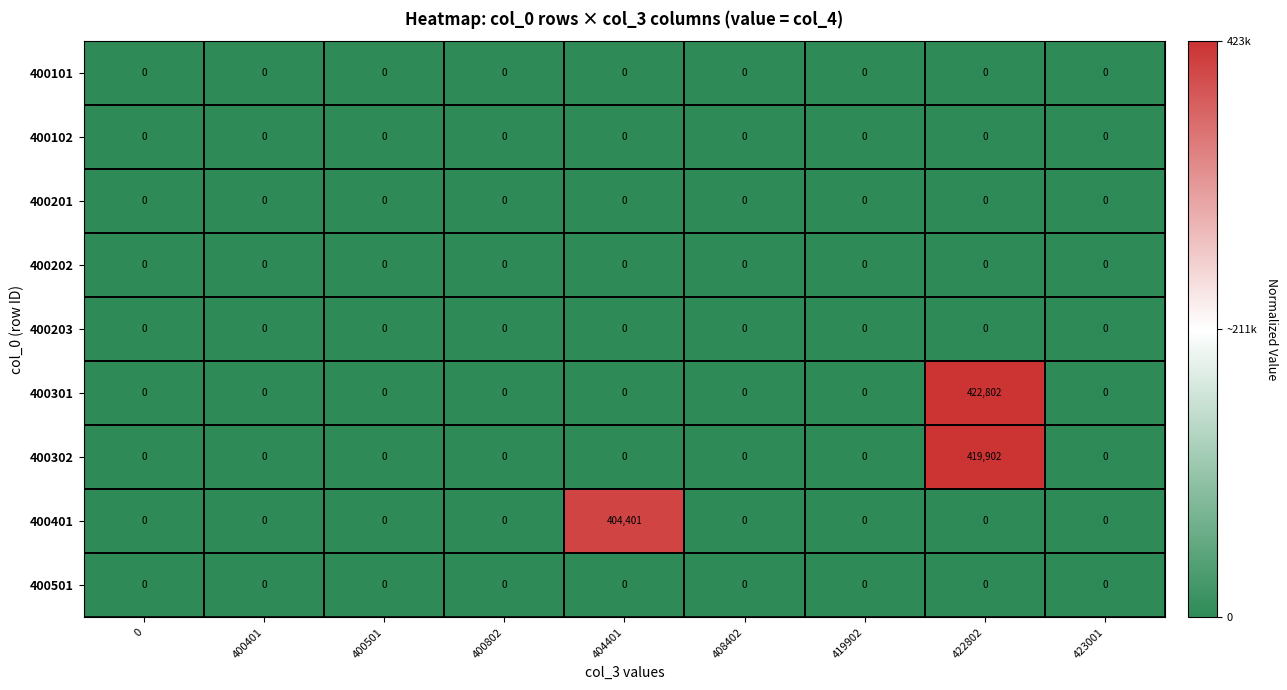

Which series has the widest spread of values?

400301